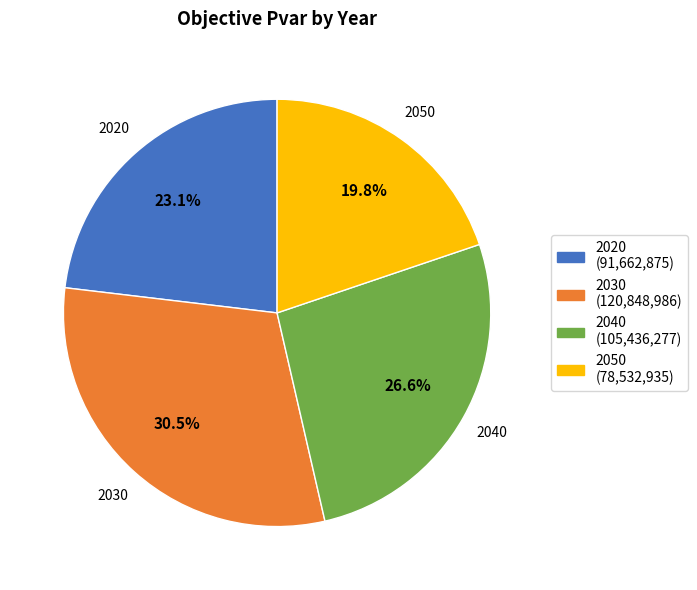

How many slices are in this pie chart?

4